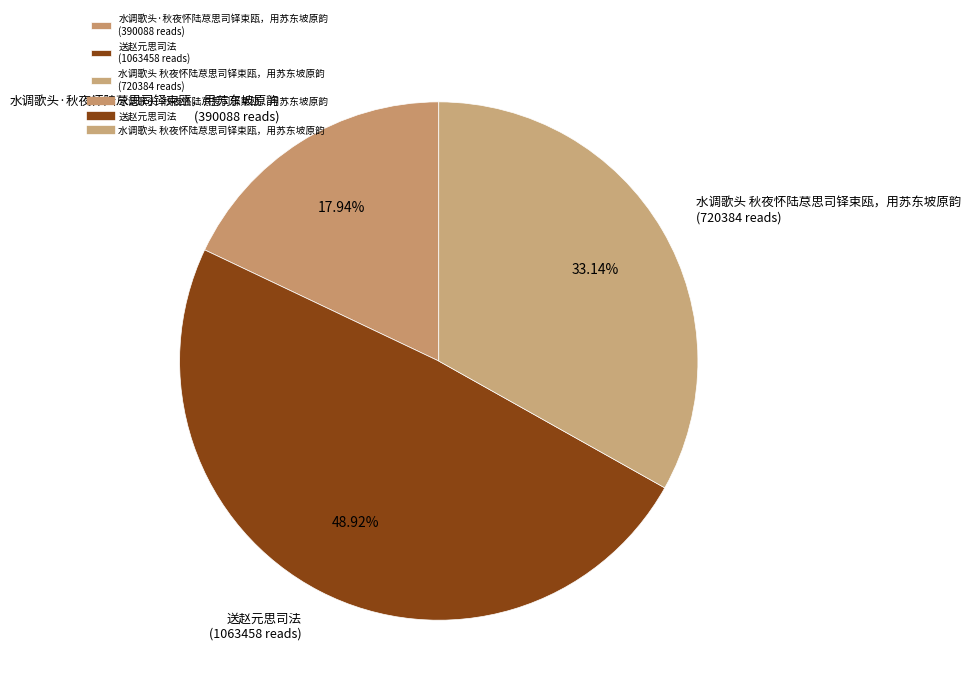

The 水调歌头 秋夜怀陆荩思司铎束瓯，用苏东坡原韵 slice represents 33% of the pie. True or false?

True